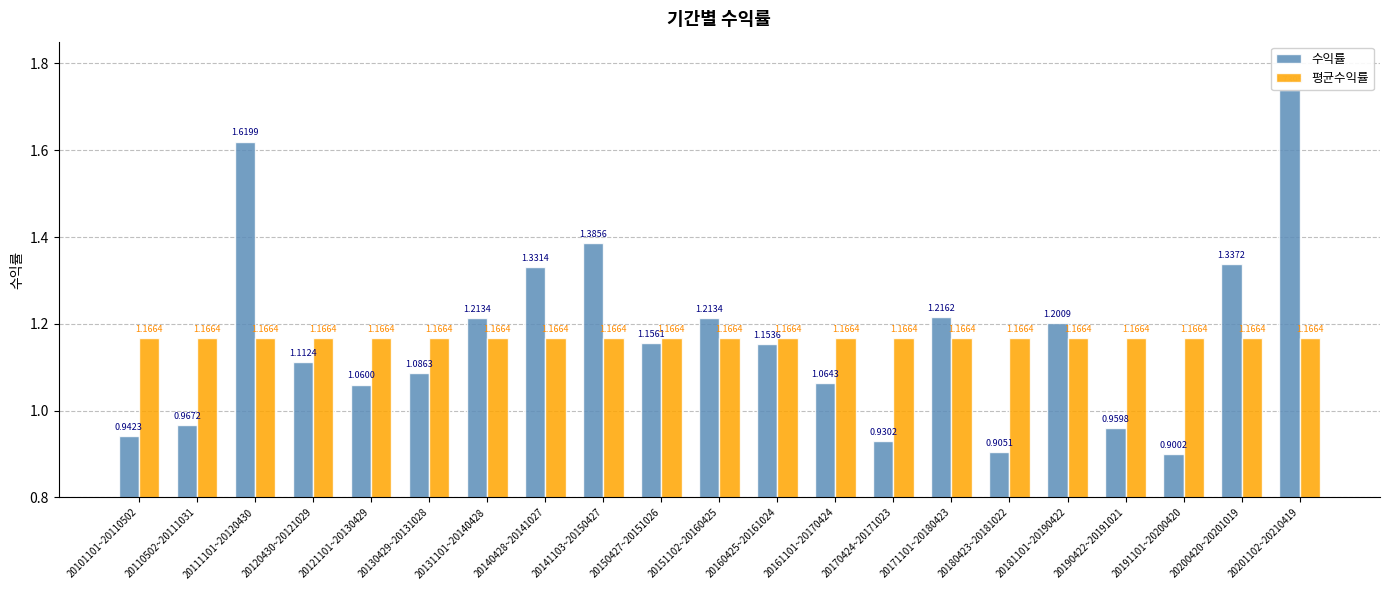

Is it true that 평균수익률 equals 1.2 at 20150427~20151026?

True